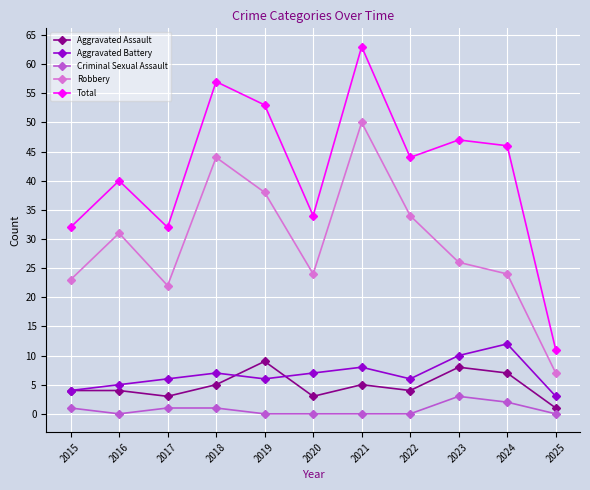

What is the difference between the Robbery values at 2018 and 2016?

13